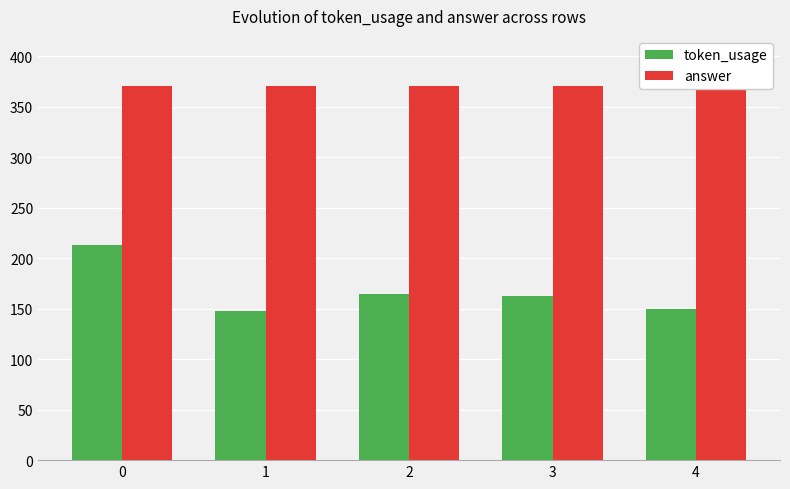

Reading left to right, list all the values displayed in this chart.

token_usage: 0=213	1=148	2=164	3=162	4=150
answer: 0=370	1=370	2=370	3=370	4=370